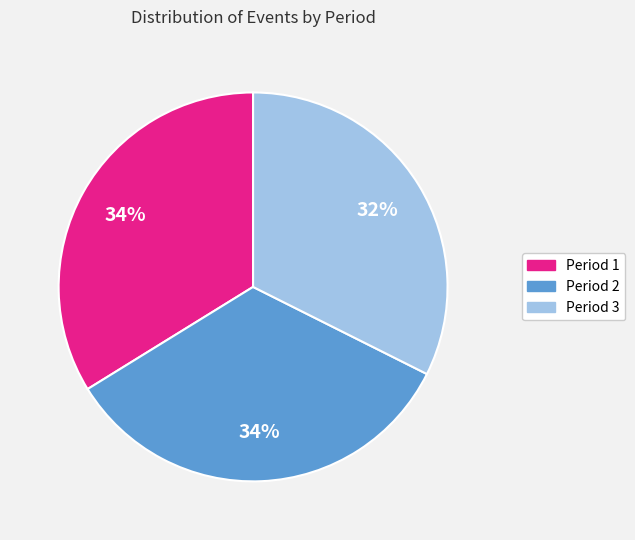

To the nearest percent, what is the combined percentage of Period 1 and Period 2?

68%